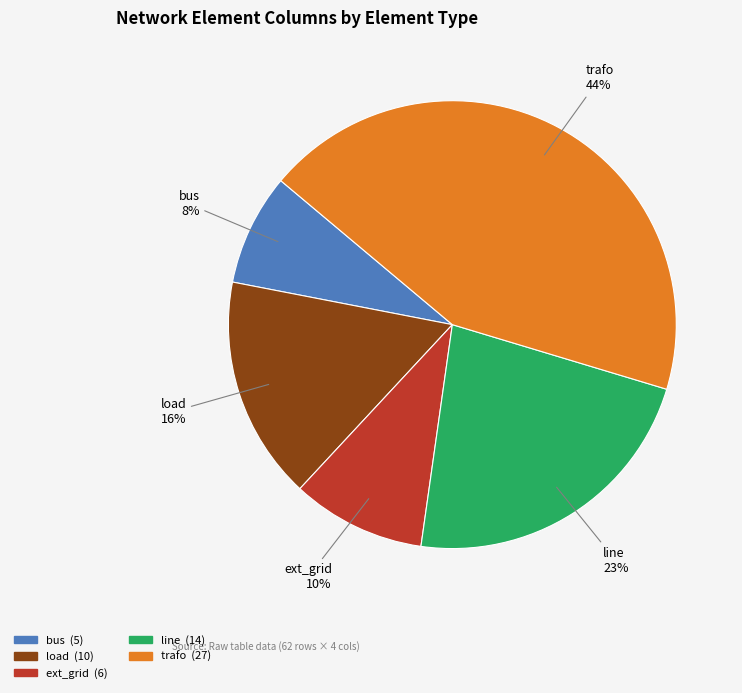

Between load and trafo, which is larger?

trafo